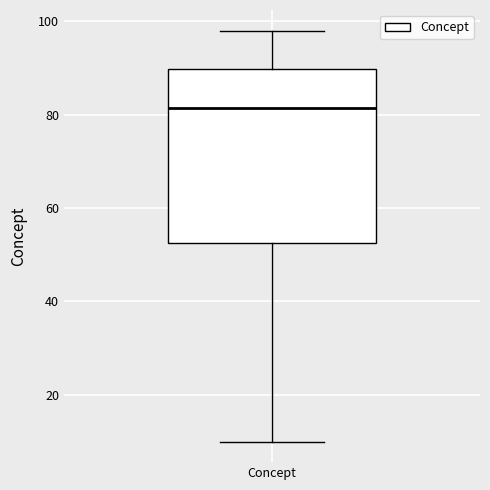

Transcribe this box plot: give where the median line is, the range the box spans, and where the two whiskers end, as read against the y-axis. The values are not printed on the chart, so give them approximately, as read against the axis.

median 82, box 52 to 90, whiskers 10 to 98